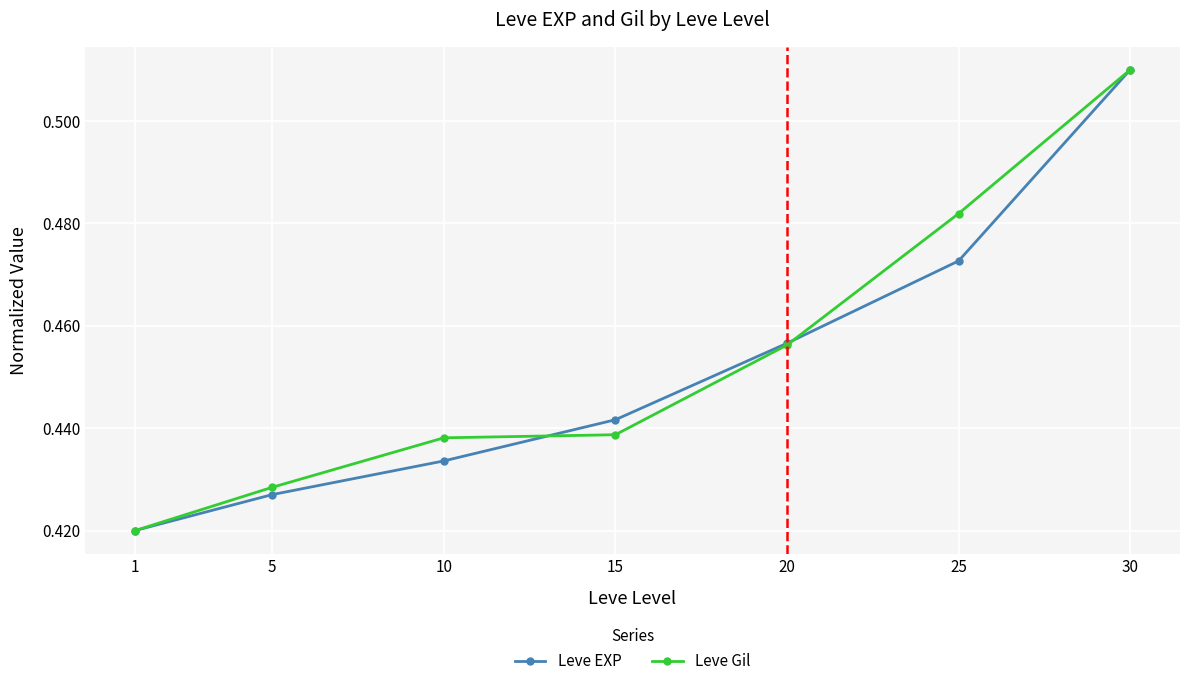

Where is Leve Gil nearest to the value 0?

1